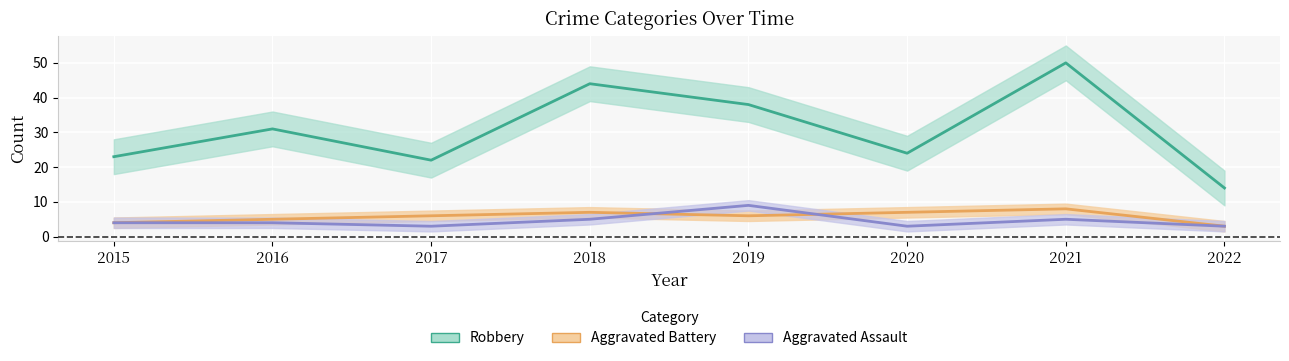

Which series has the widest spread of values?

Robbery